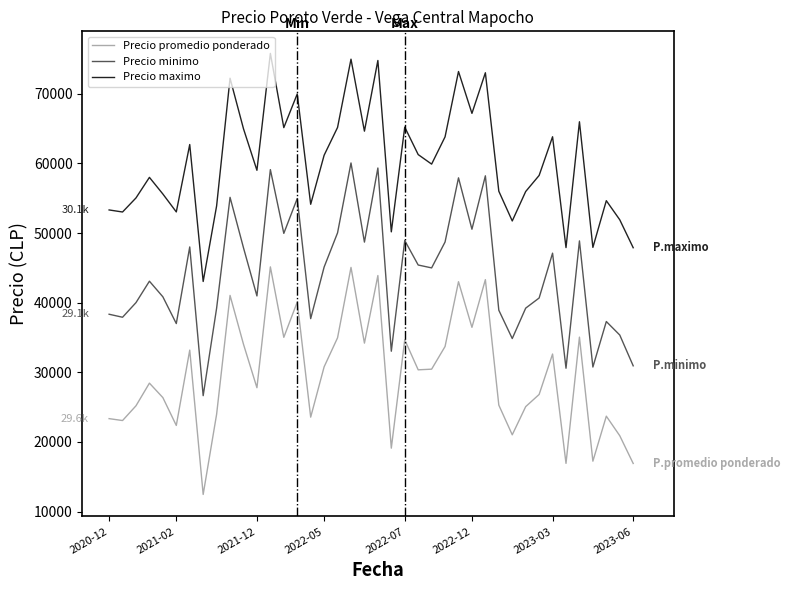

What is the maximum value for Precio maximo?

75784.9